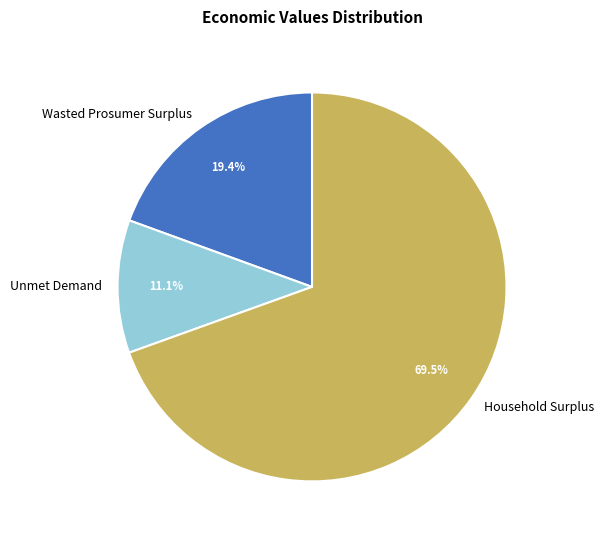

Count the number of slices in the pie.

3